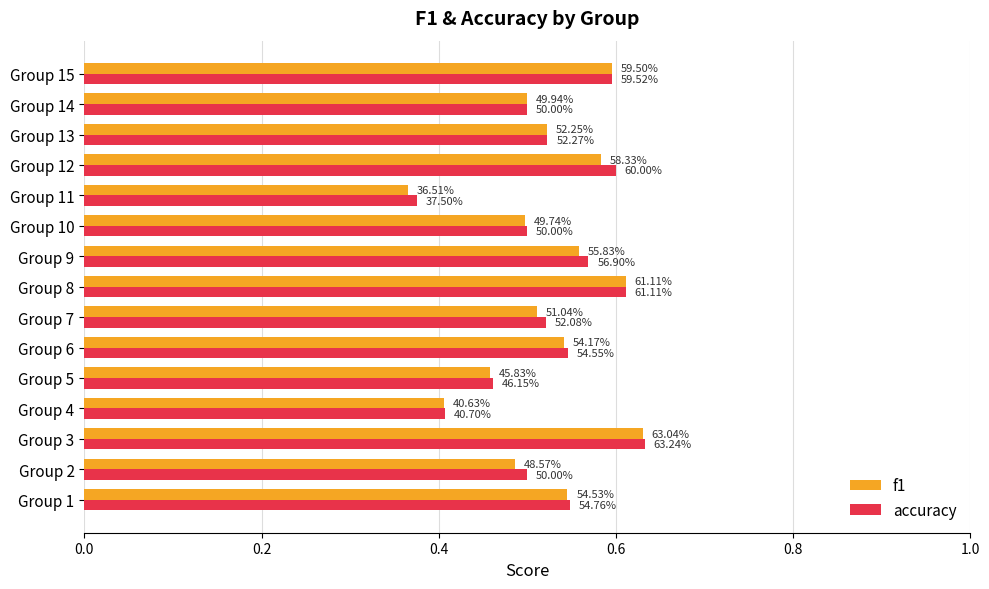

What are all the series names shown in the legend?

f1, accuracy